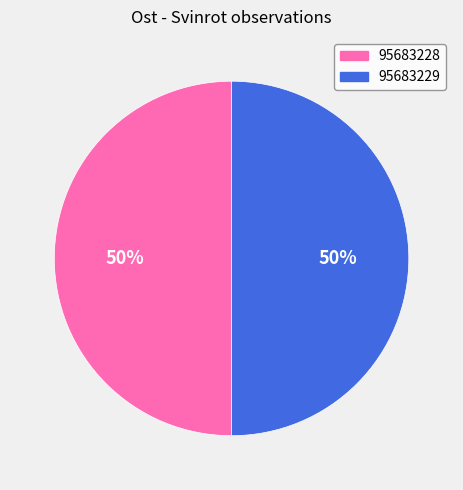

To the nearest percent, what is the average slice percentage?

50%